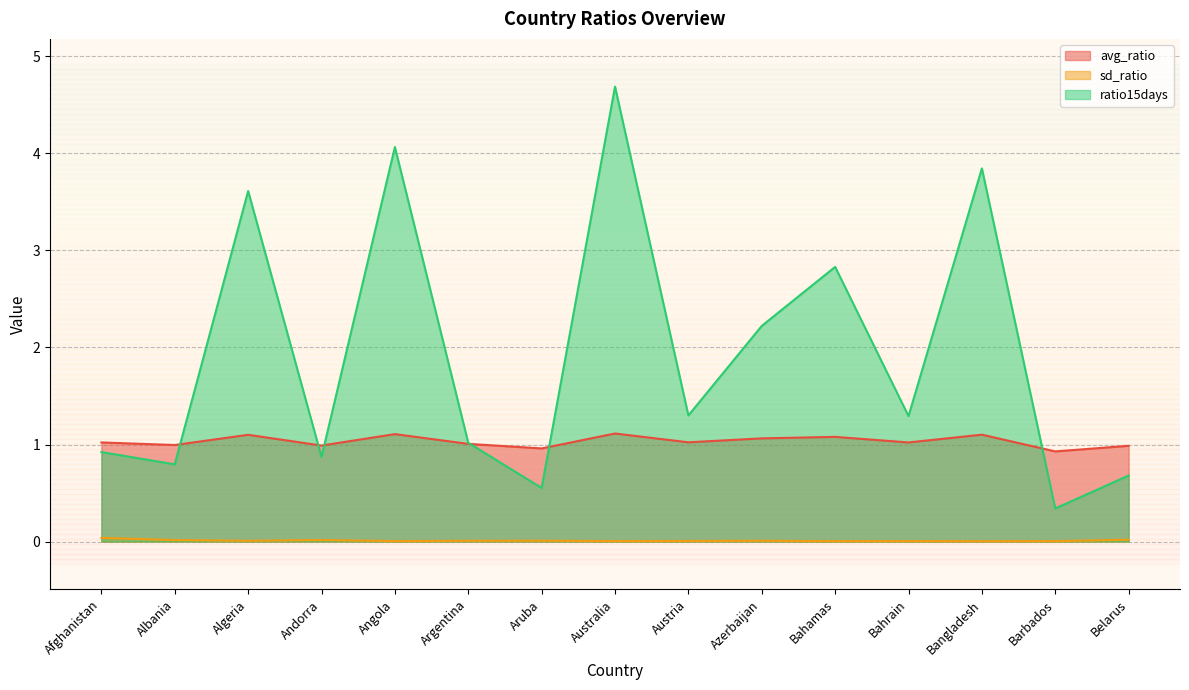

What is the average value of the avg_ratio series?

1.0